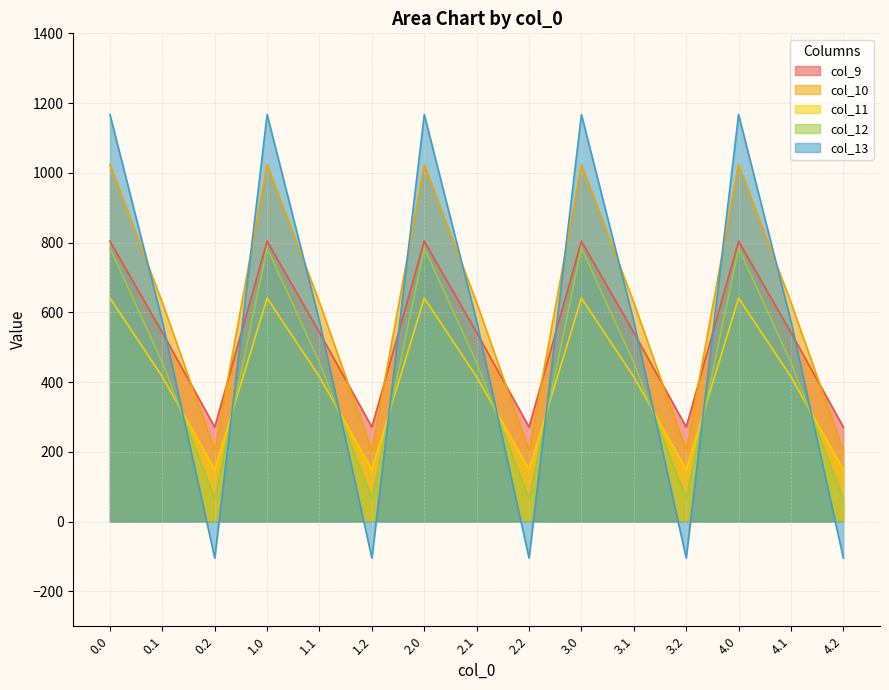

Count the number of categories in the chart.

15